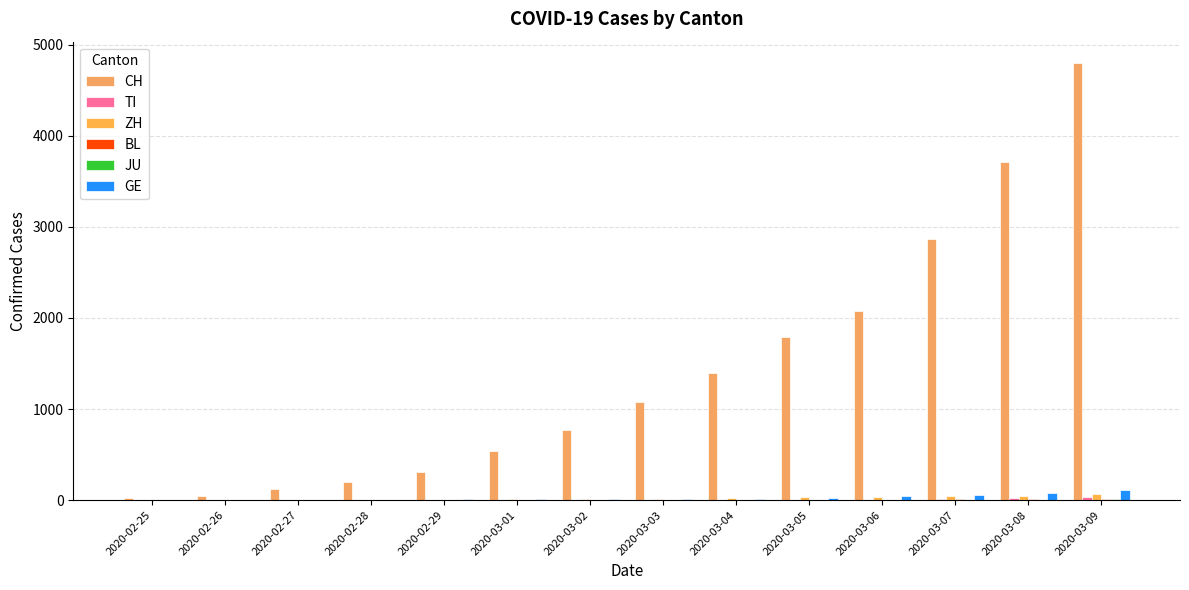

Count the number of categories in the chart.

14